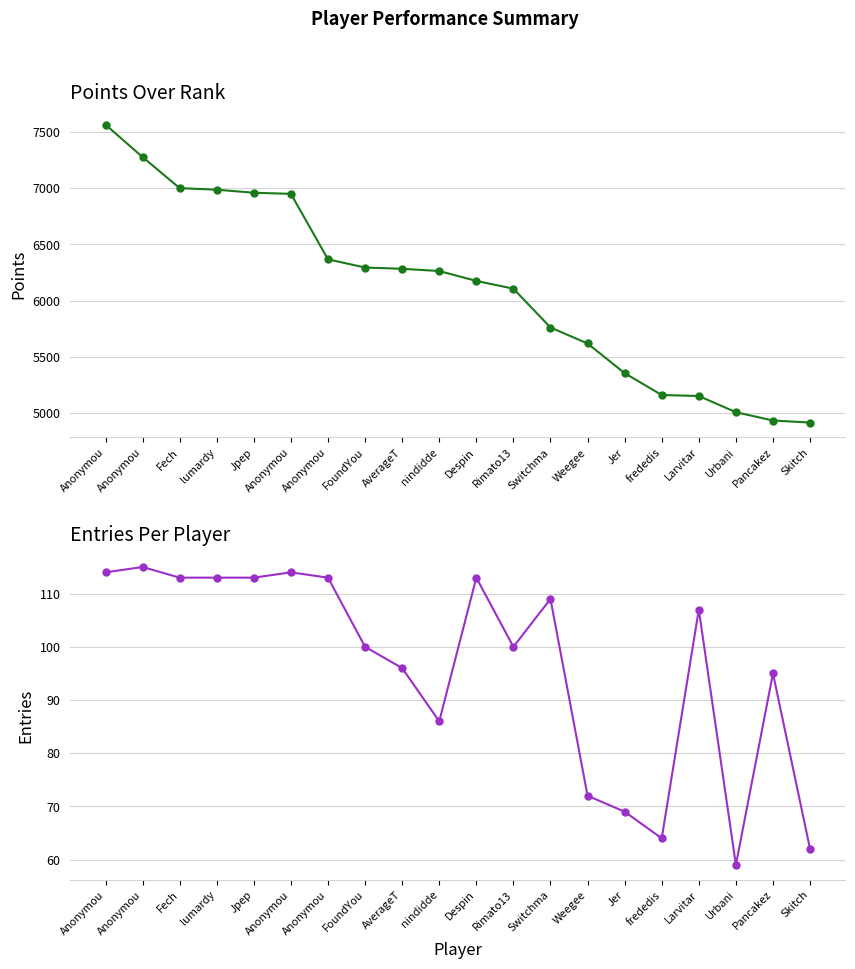

What are all the series names shown in the legend?

Points, Entries